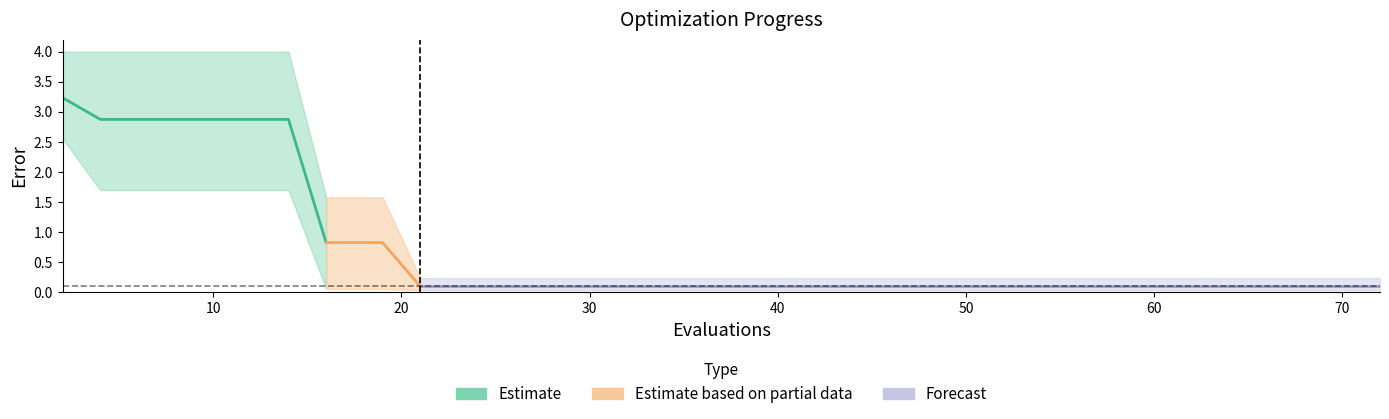

What is the average value of the best series?

0.7